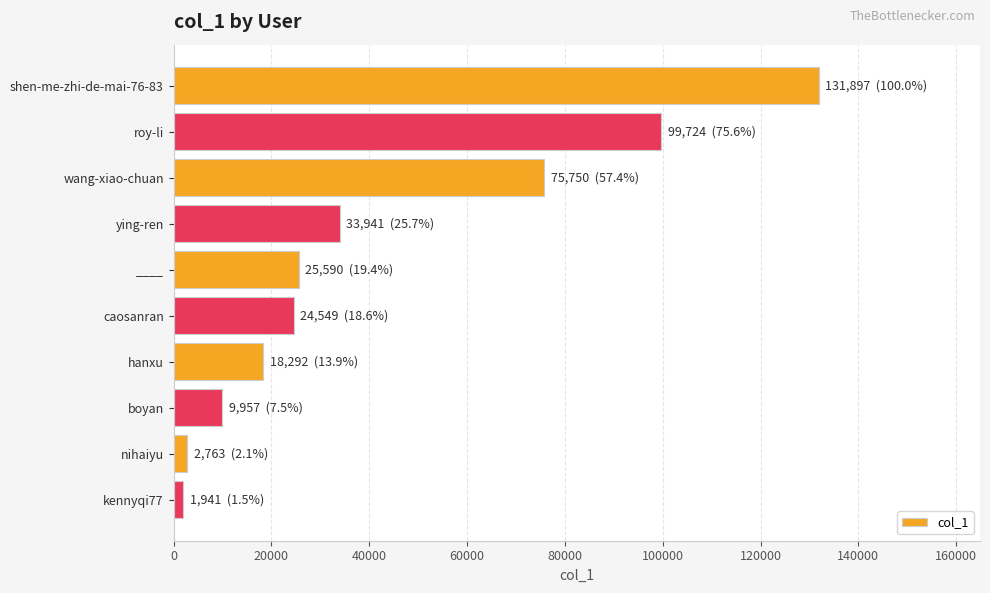

How many bars are there in total?

10